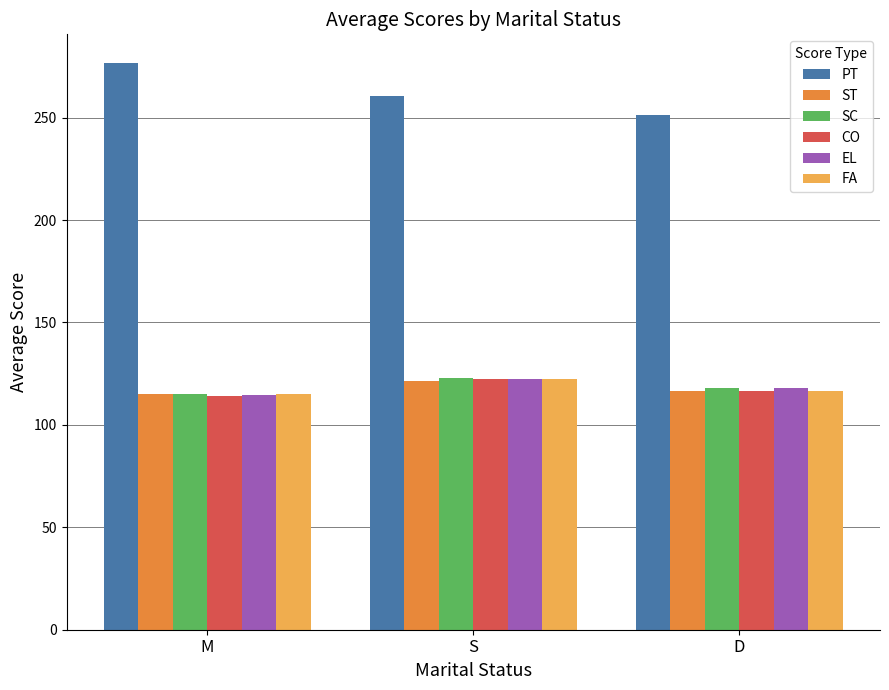

Are the bars horizontal?

No